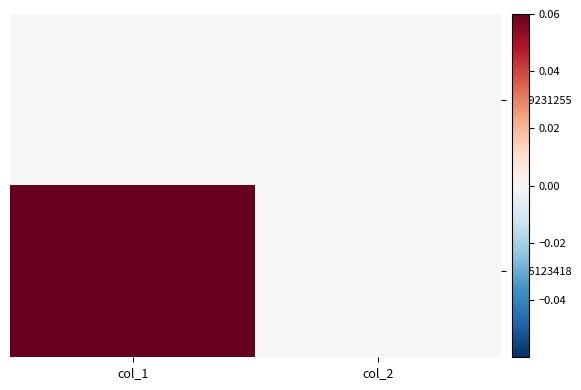

How many data points does each series have?

2